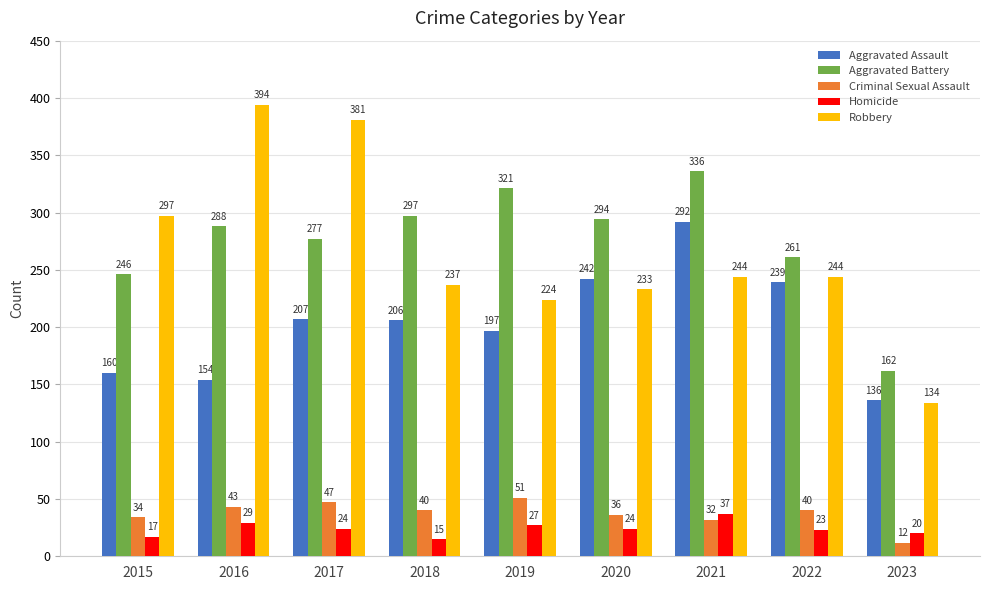

Count the number of data series in this chart.

5